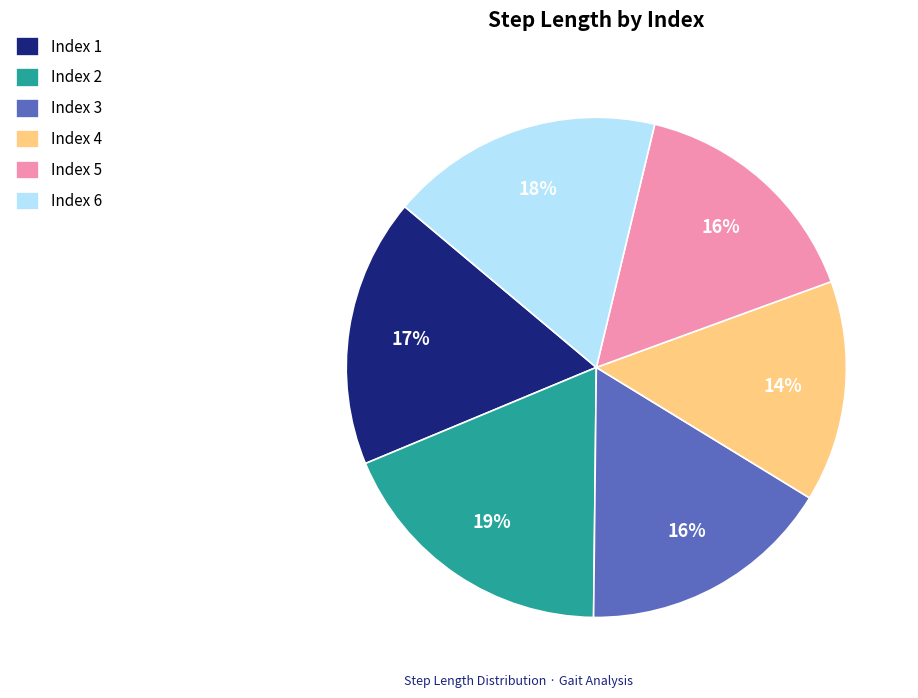

Do Index 4 and Index 5 together represent more than half of the pie?

No